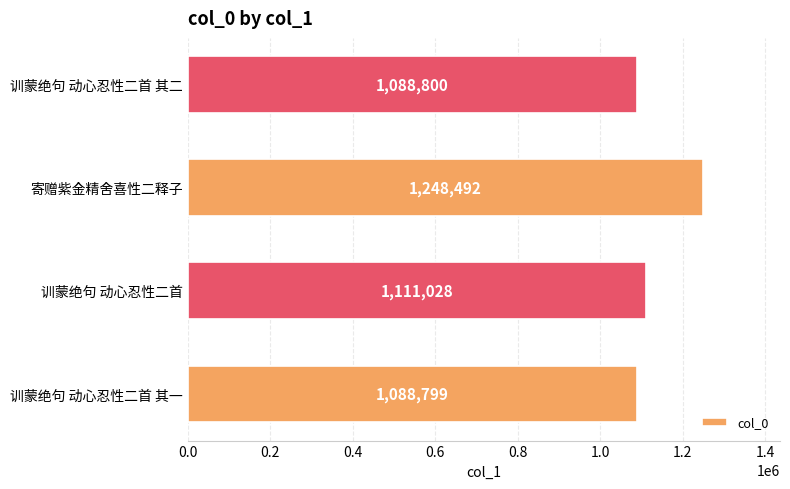

List the labels in order of value, largest first.

寄赠紫金精舍喜性二释子, 训蒙绝句 动心忍性二首, 训蒙绝句 动心忍性二首 其二, 训蒙绝句 动心忍性二首 其一